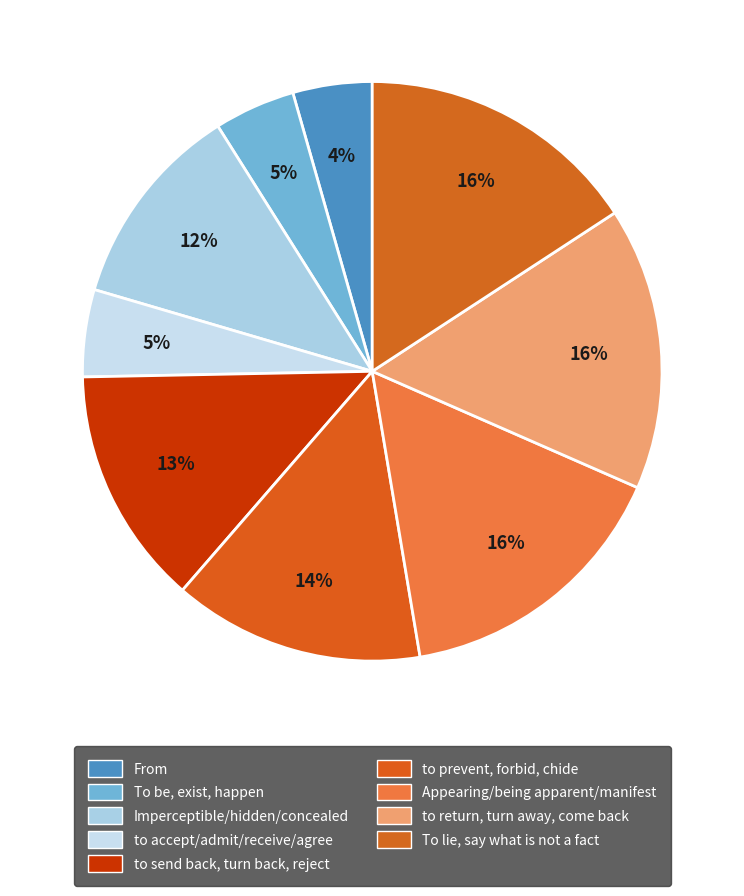

To the nearest percent, what is the average slice percentage?

11%